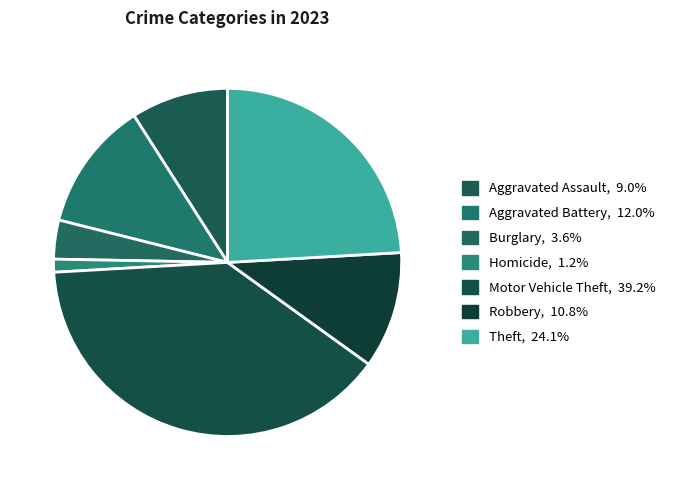

The Aggravated Assault slice represents 9% of the pie. True or false?

True